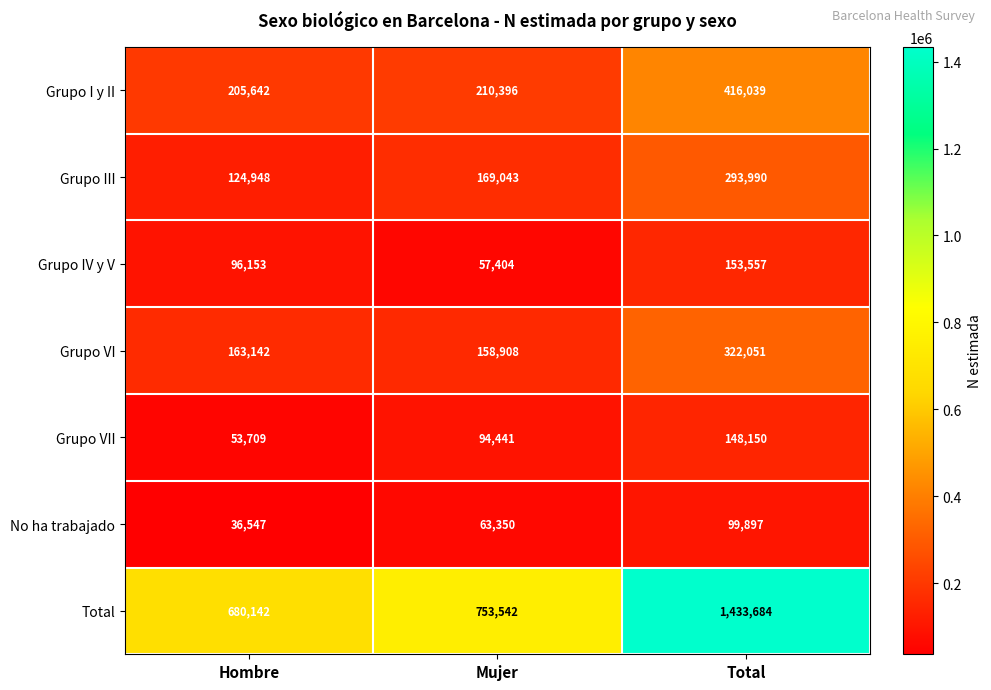

Reading left to right, list all the values displayed in this chart.

Grupo I y II: 205642	210396	416039
Grupo III: 124948	169043	293990
Grupo IV y V: 96153	57404	153557
Grupo VI: 163142	158908	322051
Grupo VII: 53709	94441	148150
No ha trabajado: 36547	63350	99897
Total: 680142	753542	1433684